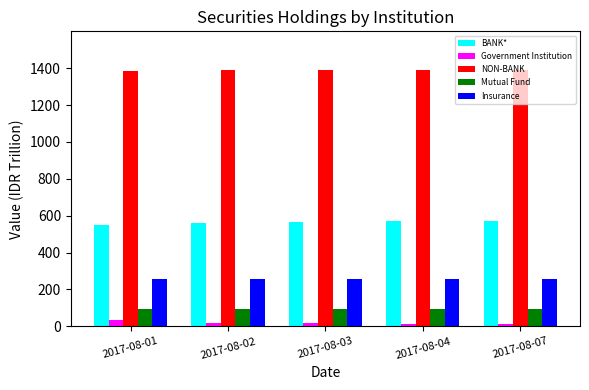

What is the minimum value for Insurance?

257.3